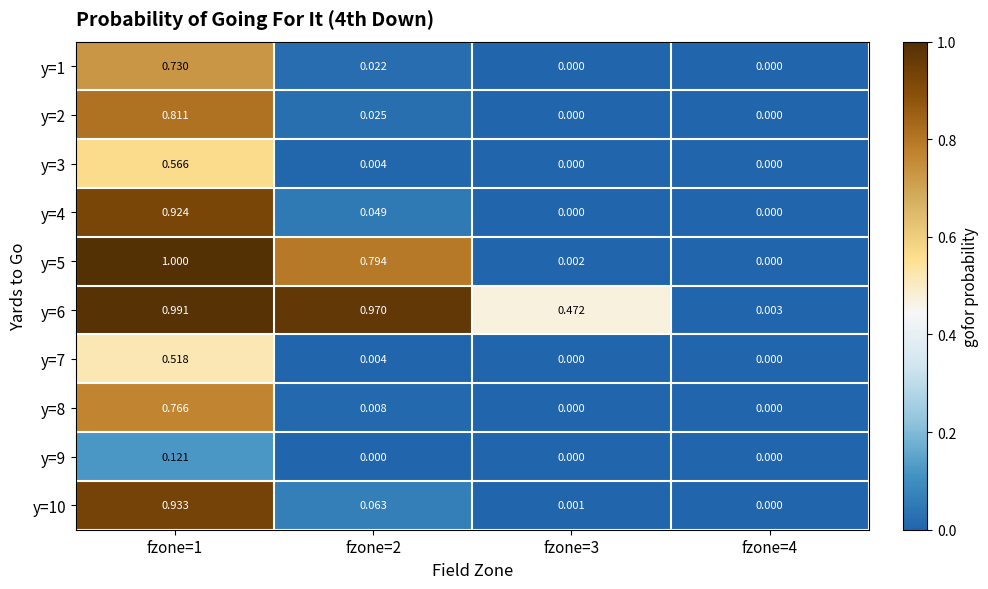

Is the value of y=8 at fzone=4 greater than the value of y=10 at fzone=1?

No